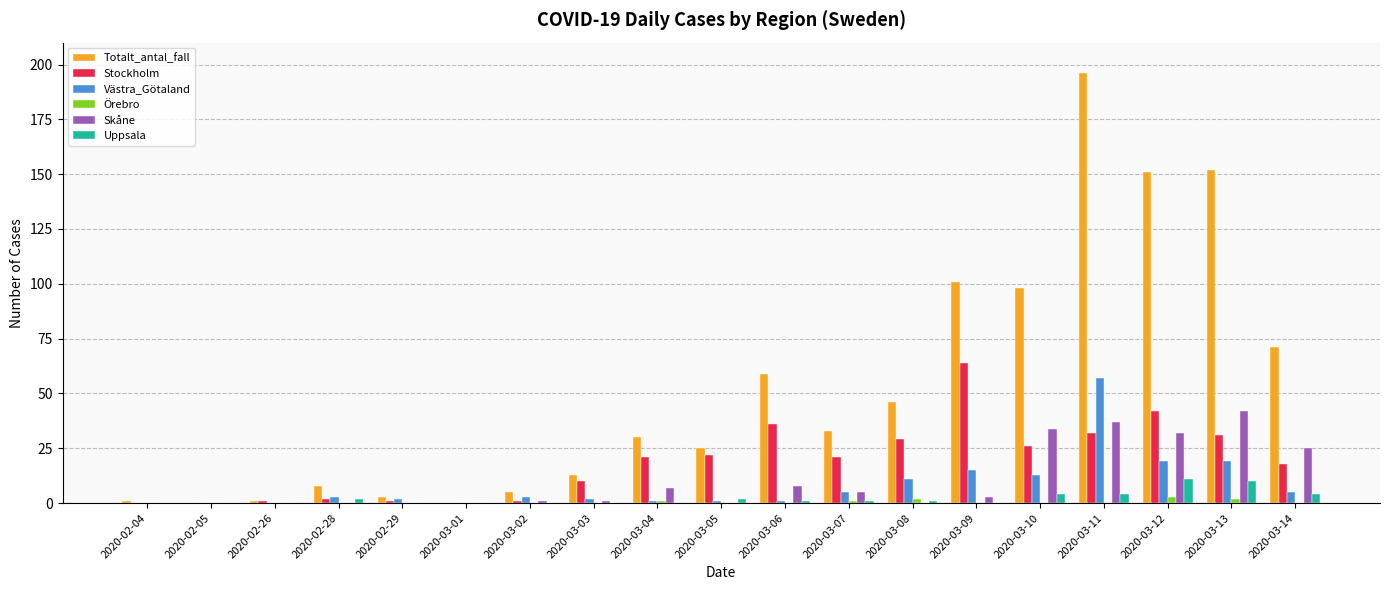

What is the maximum value for Skåne?

42